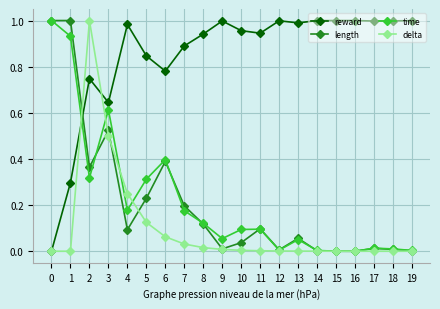

The value of delta at 4 is 0.3. True or false?

True